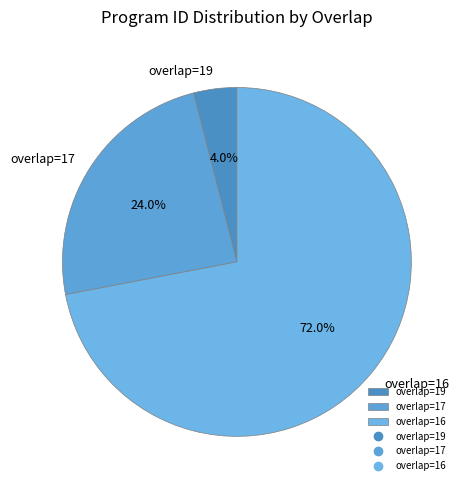

Is there a majority slice in this chart?

Yes